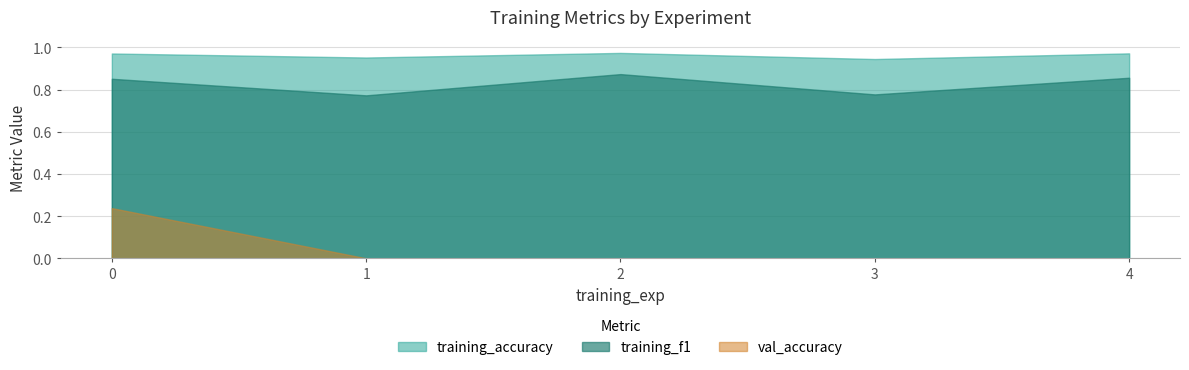

True or false: val_accuracy and training_accuracy intersect in this chart.

False